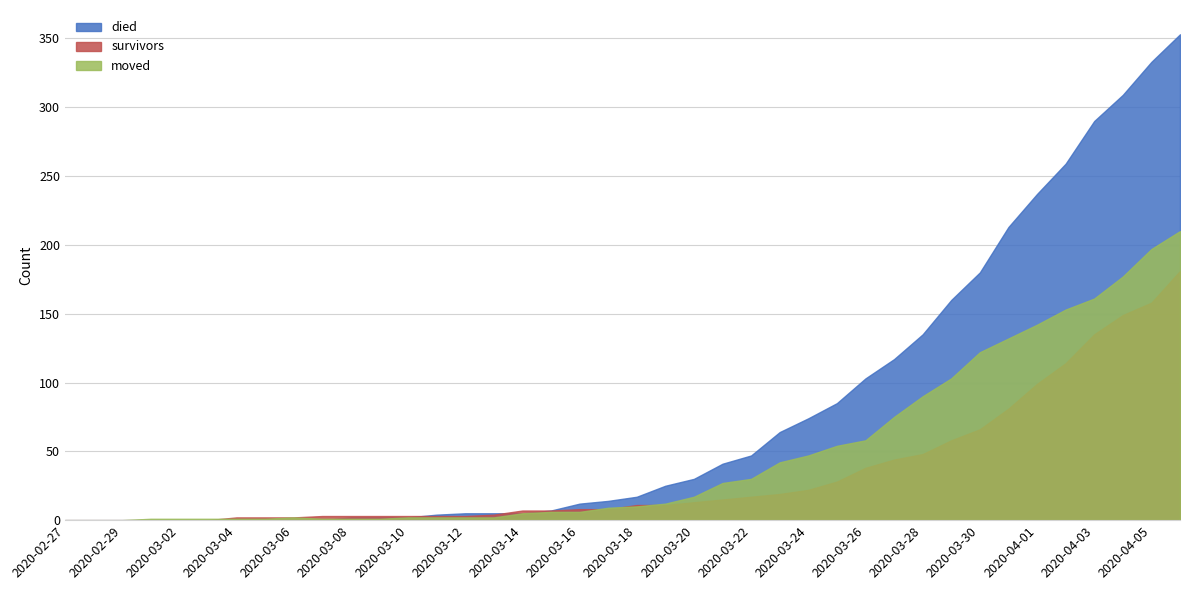

What is the total value across all series at 2020-04-05?

688